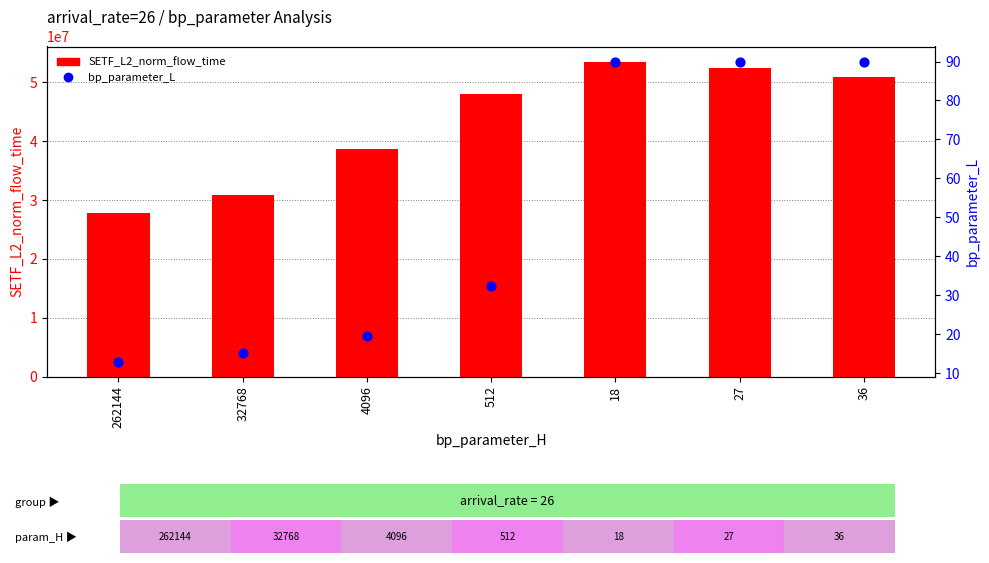

Which series reaches the maximum Y coordinate?

SETF_L2_norm_flow_time